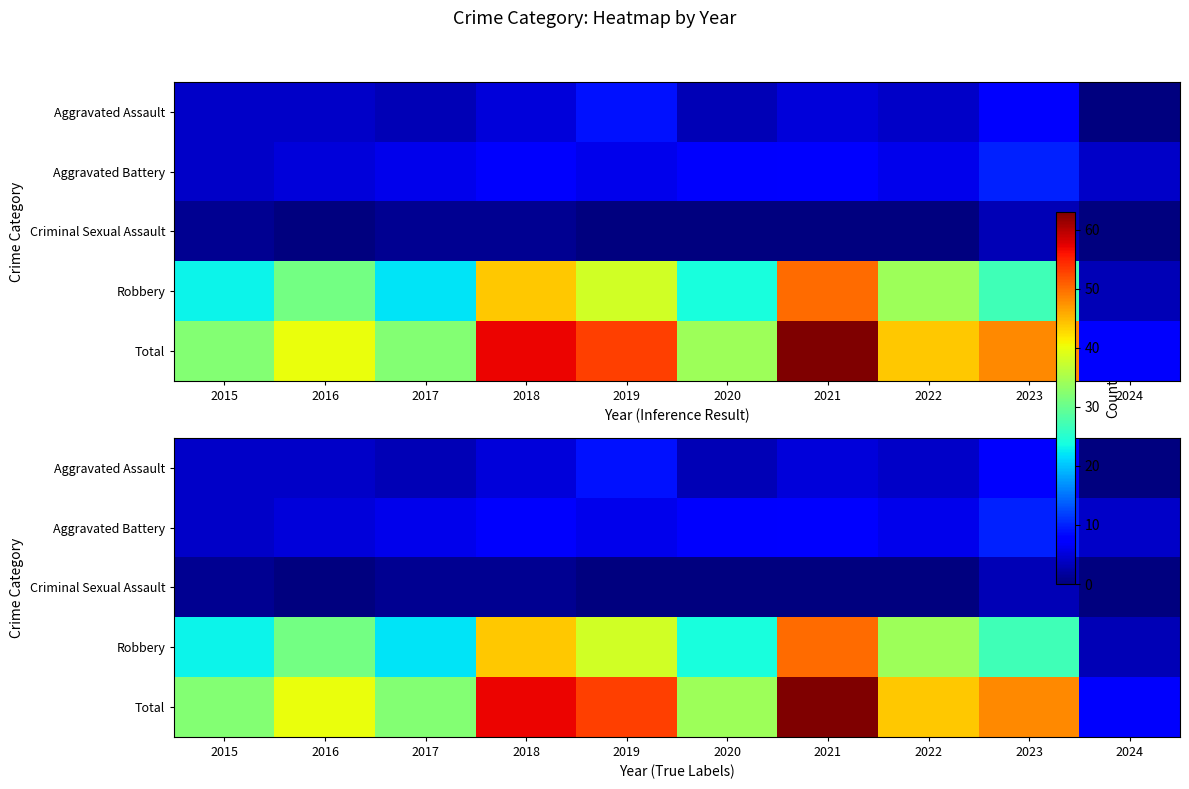

What is the sum of all Aggravated Battery values?

63